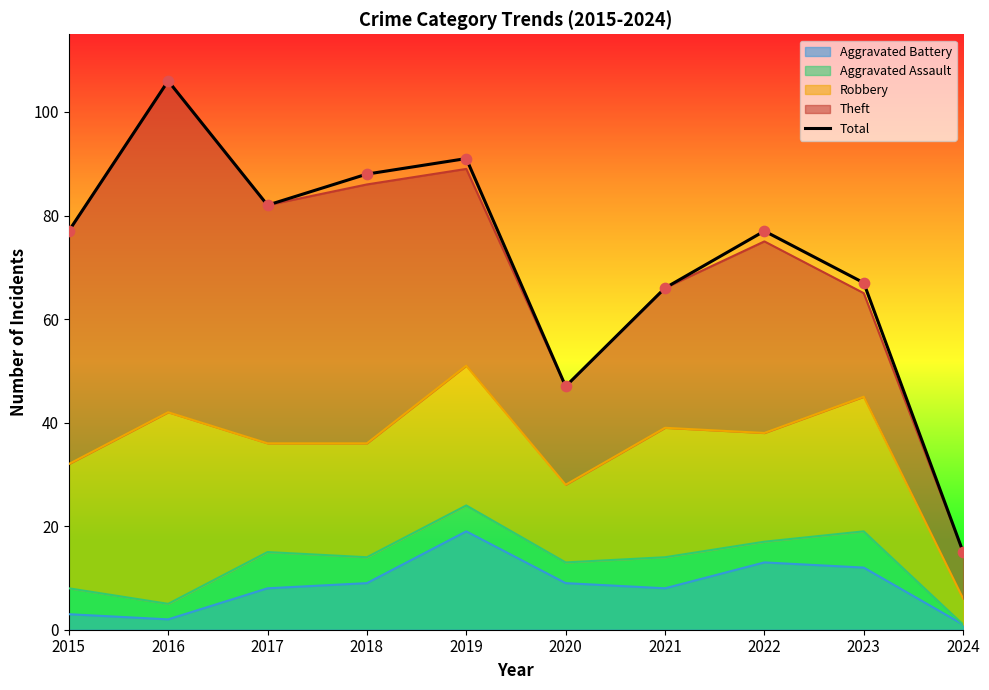

Which has a higher value, 2021 or 2019?

2019